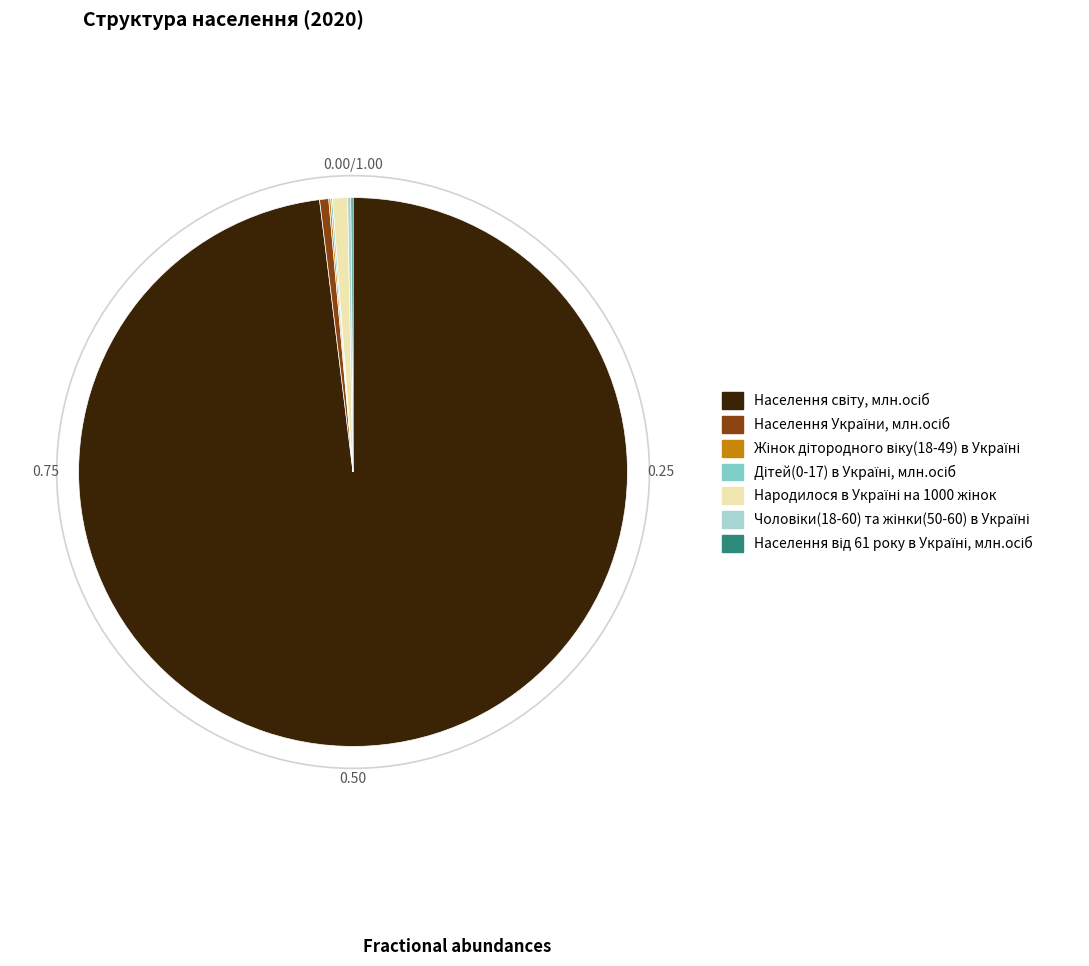

Does any single category account for the majority?

Yes